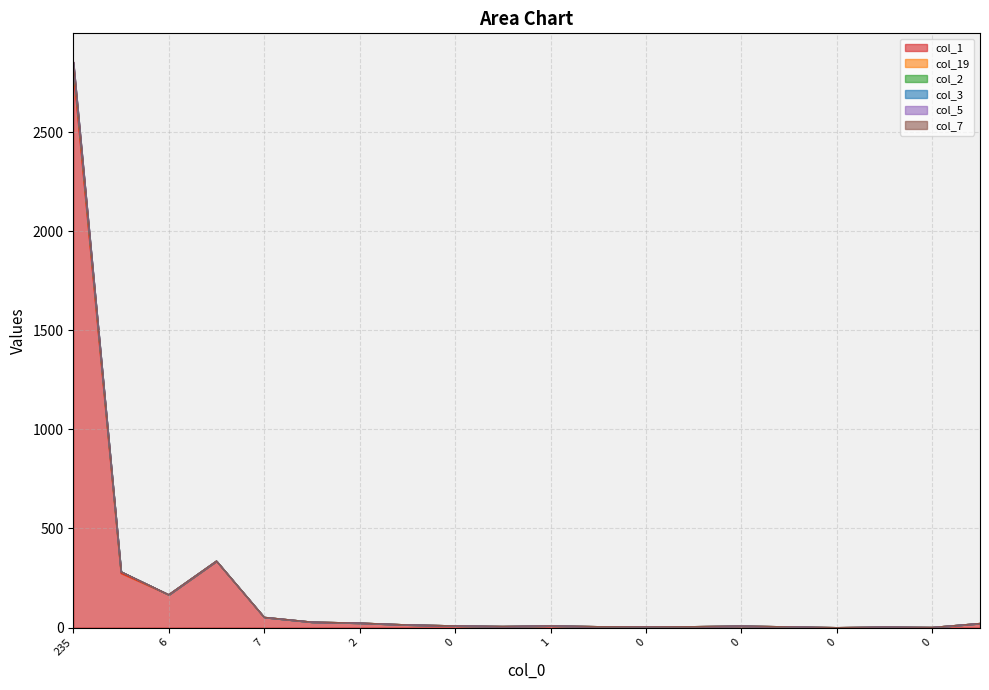

True or false: col_7 and col_5 intersect in this chart.

False